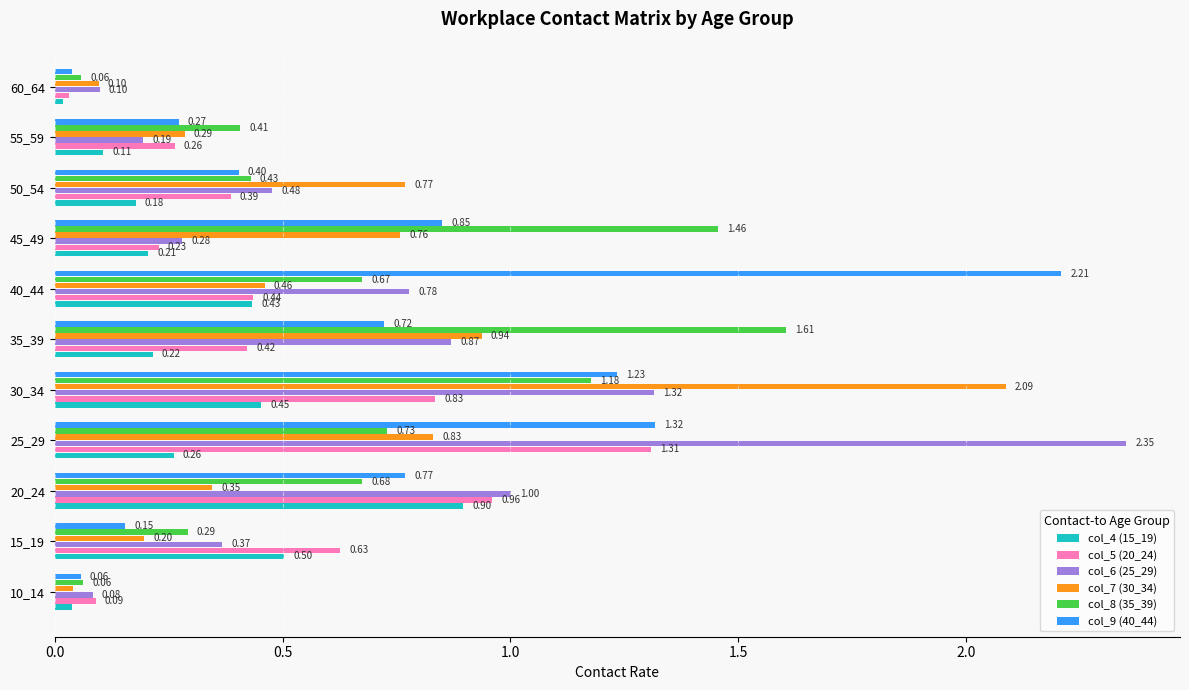

What is the total value across all series at 25_29?

6.8